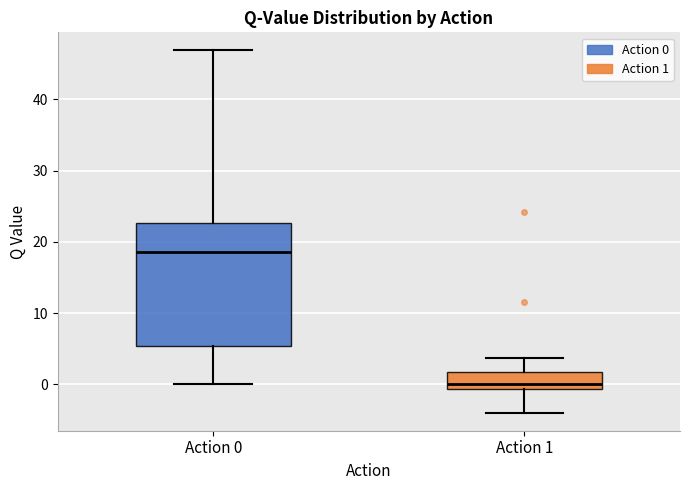

Reading left to right, transcribe this box plot: for each box, give where its median line is, the range the box spans, and where its two whiskers end, as read against the y-axis. The values are not printed on the chart, so give them approximately, as read against the axis.

Action 0: median 19, box 5 to 23, whiskers 0 to 47
Action 1: median 0, box -1 to 2, whiskers -4 to 4